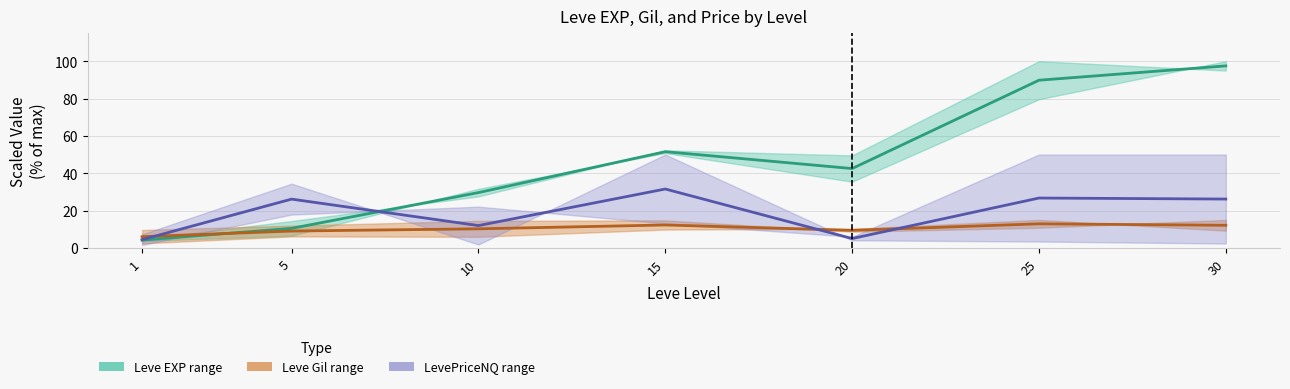

Which series has the largest total across all categories?

Leve EXP midline